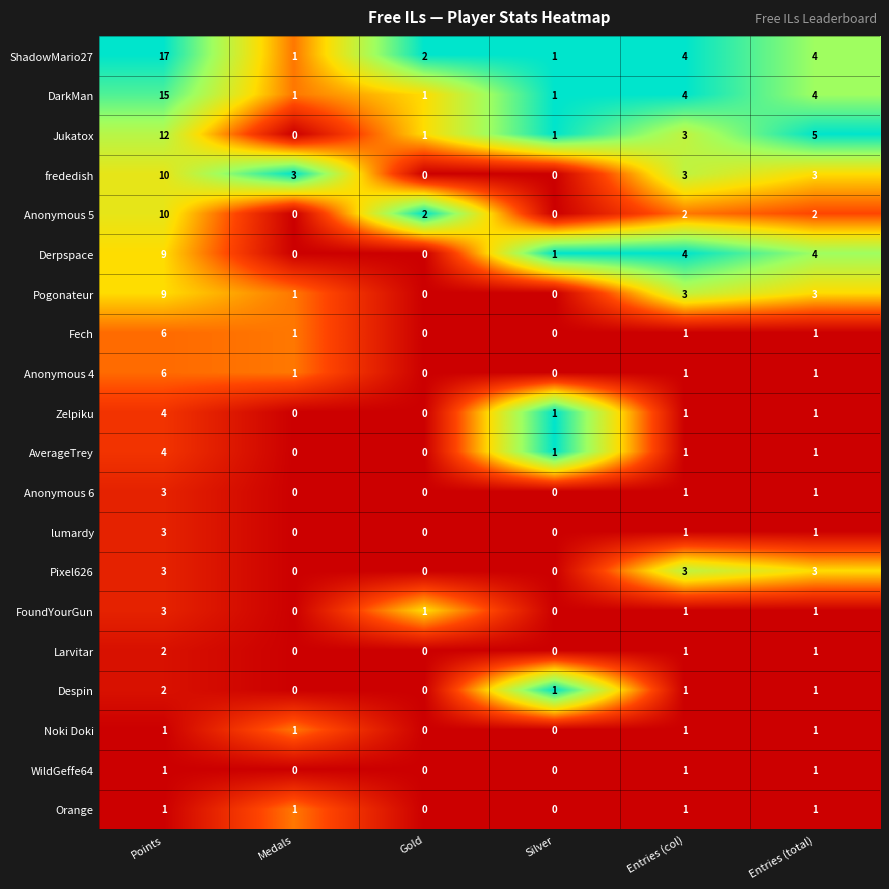

Between Gold and Entries (col), which series saw the biggest shift?

Derpspace